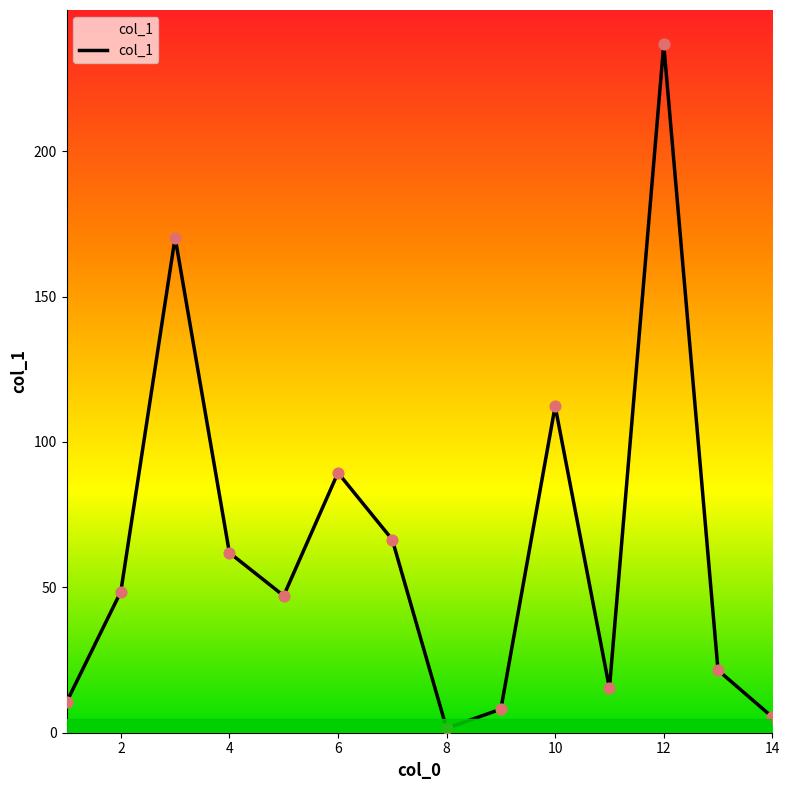

What is the difference between the maximum and minimum values?

235.2